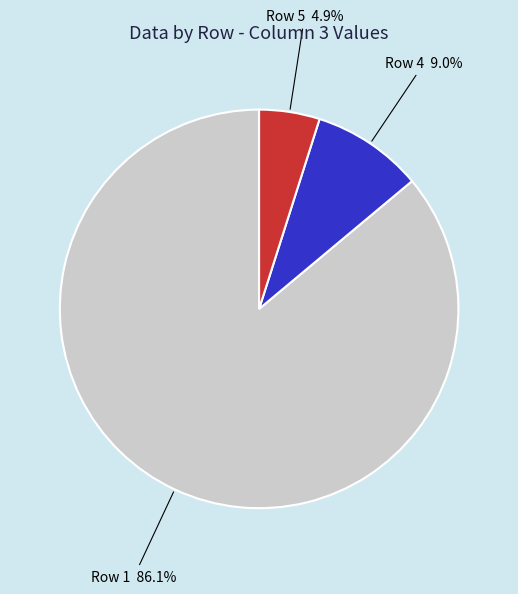

Is there a majority slice in this chart?

Yes